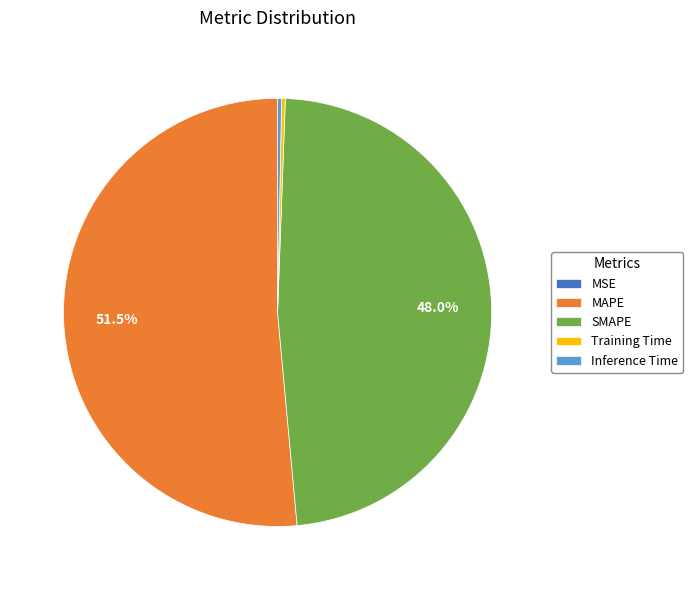

Is MAPE the majority of the pie?

Yes